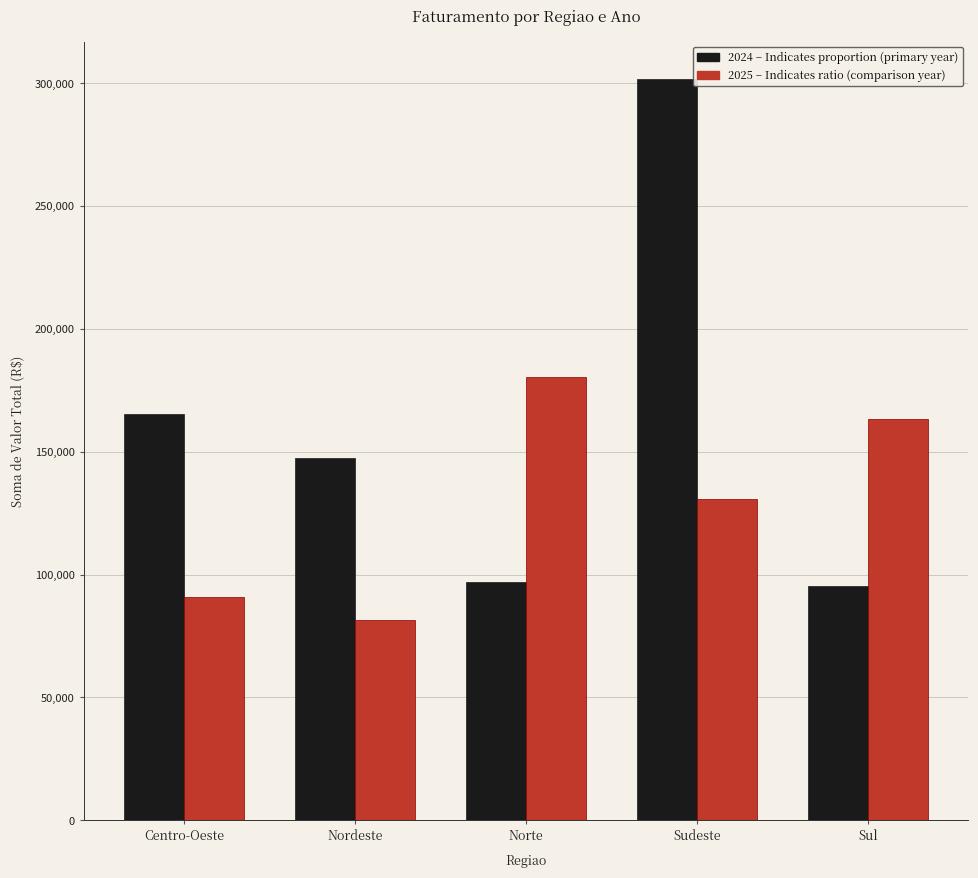

Which category has the lowest value across all series?

Nordeste